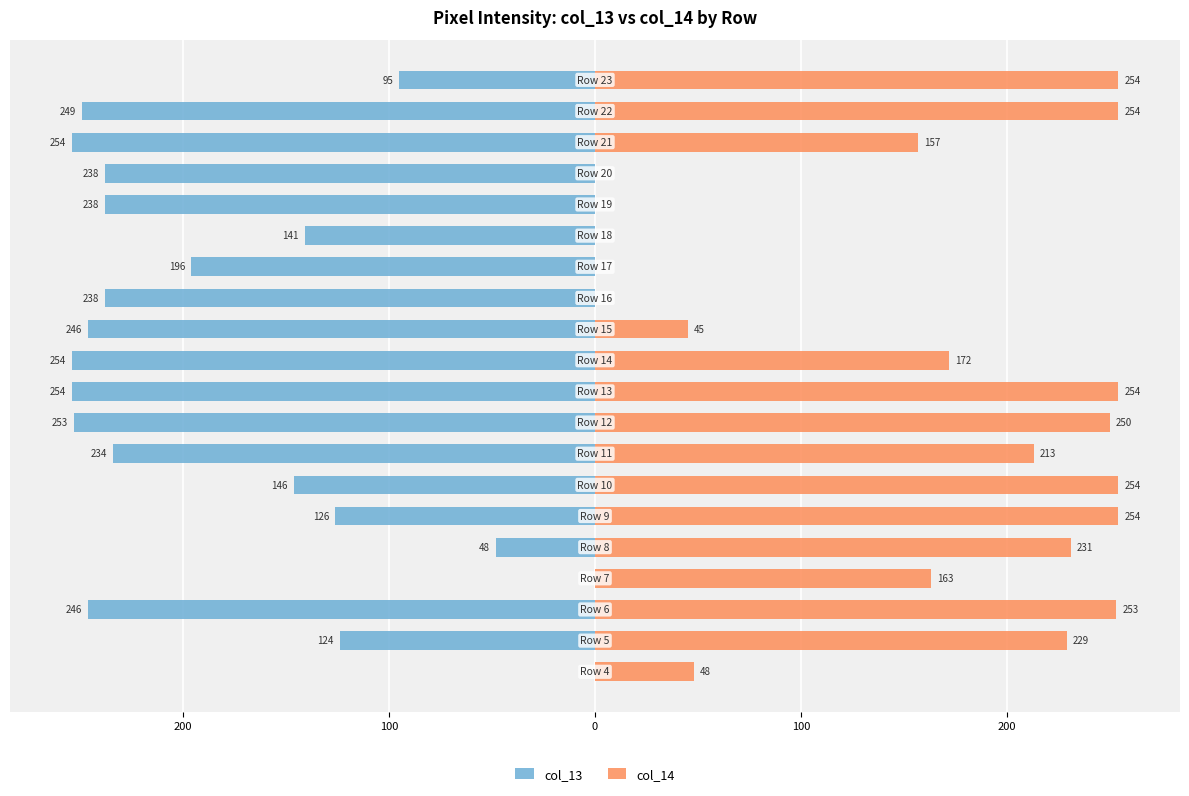

How many bars are there in total?

40